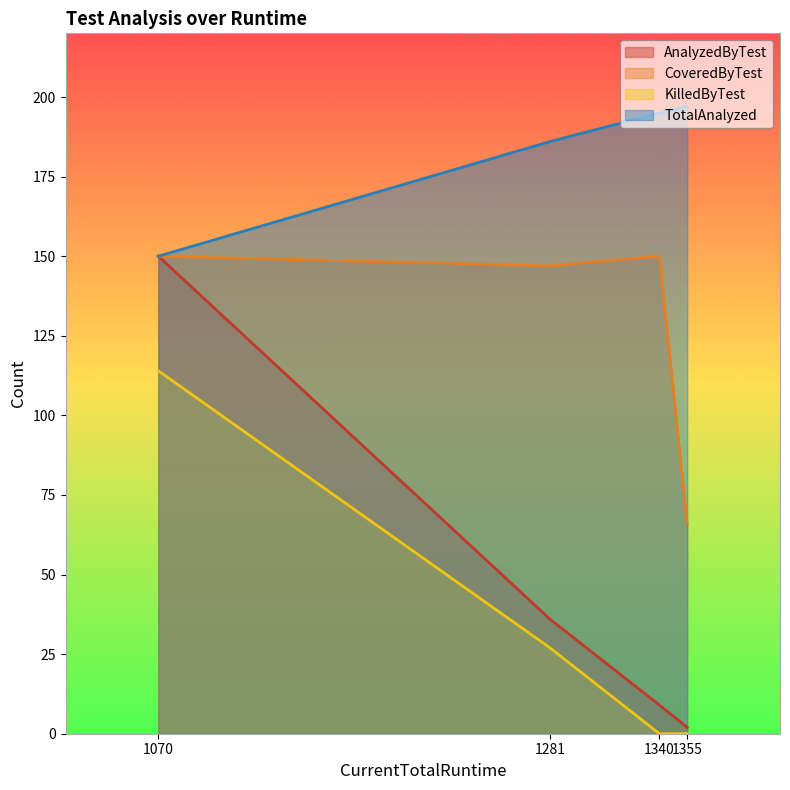

True or false: AnalyzedByTest has a value of 9 at 1340.

True